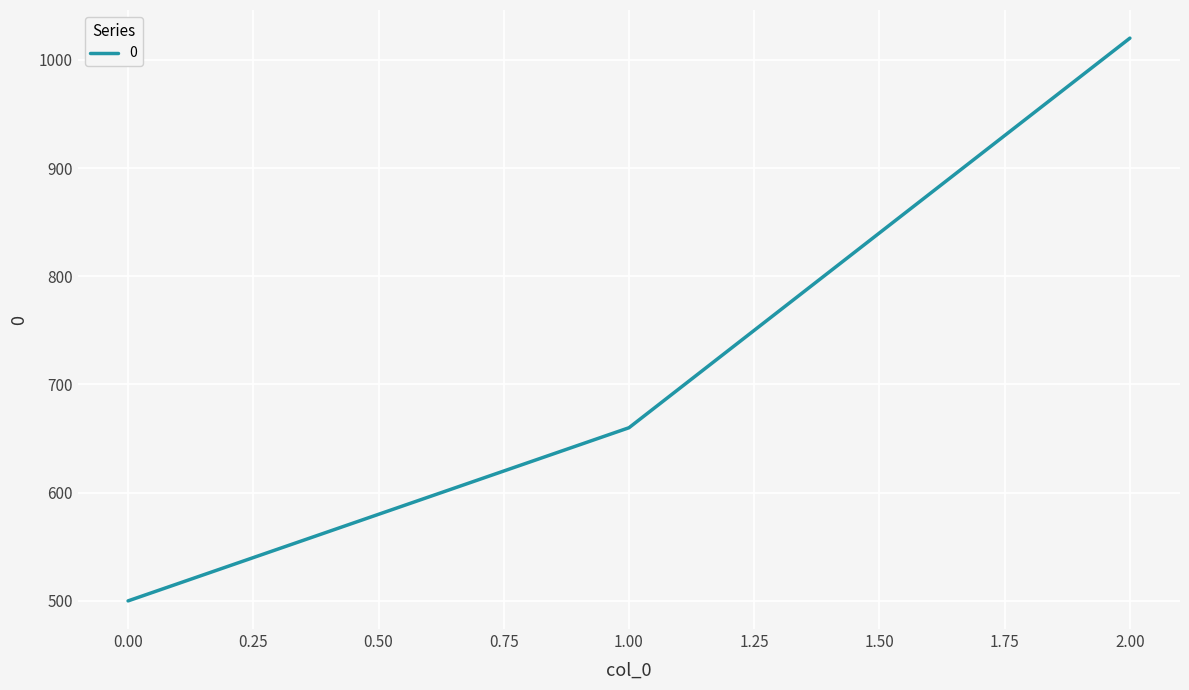

Which category has the highest value across all series?

2.00